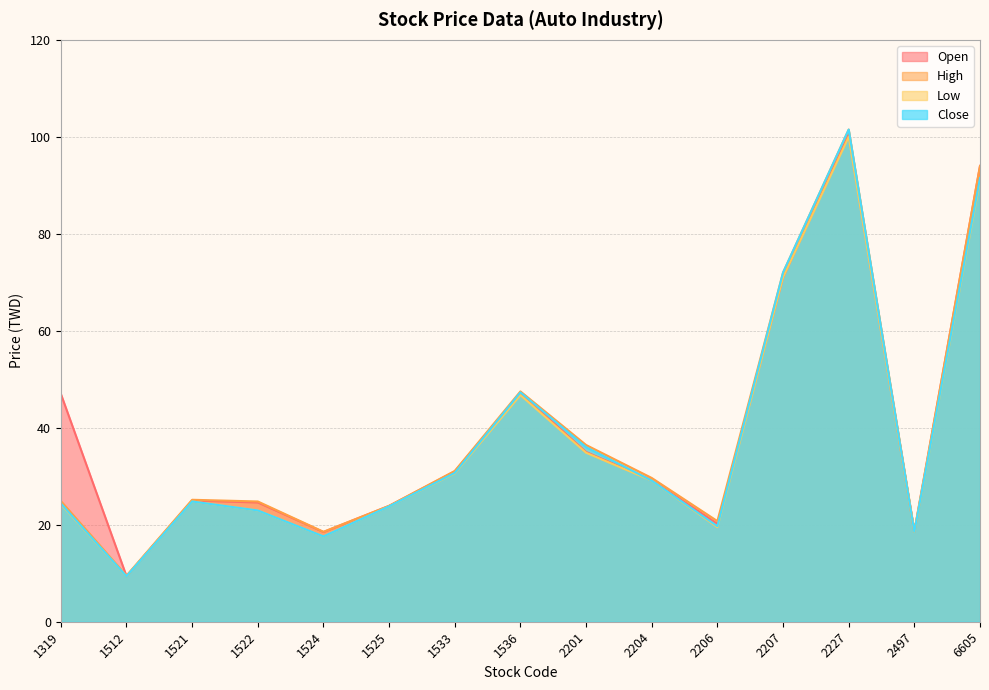

Does the chart have visible grid lines?

Yes